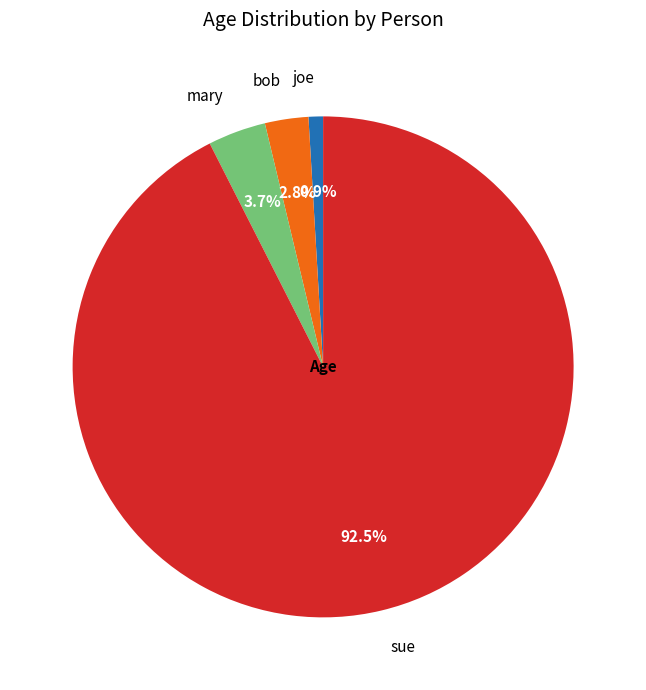

Is there a majority slice in this chart?

Yes